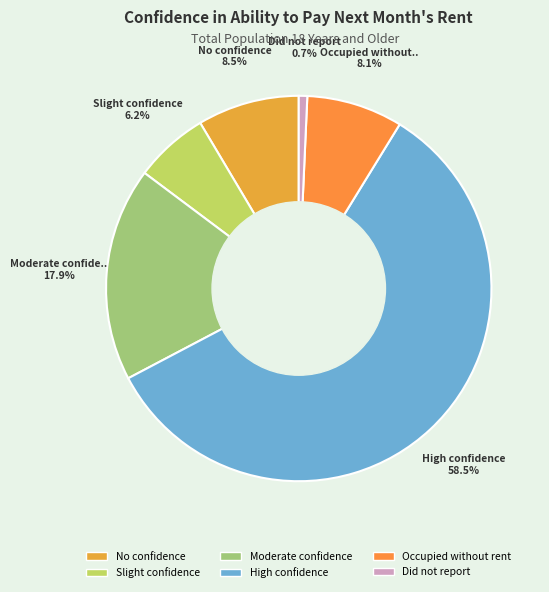

How many slices are in this pie chart?

6